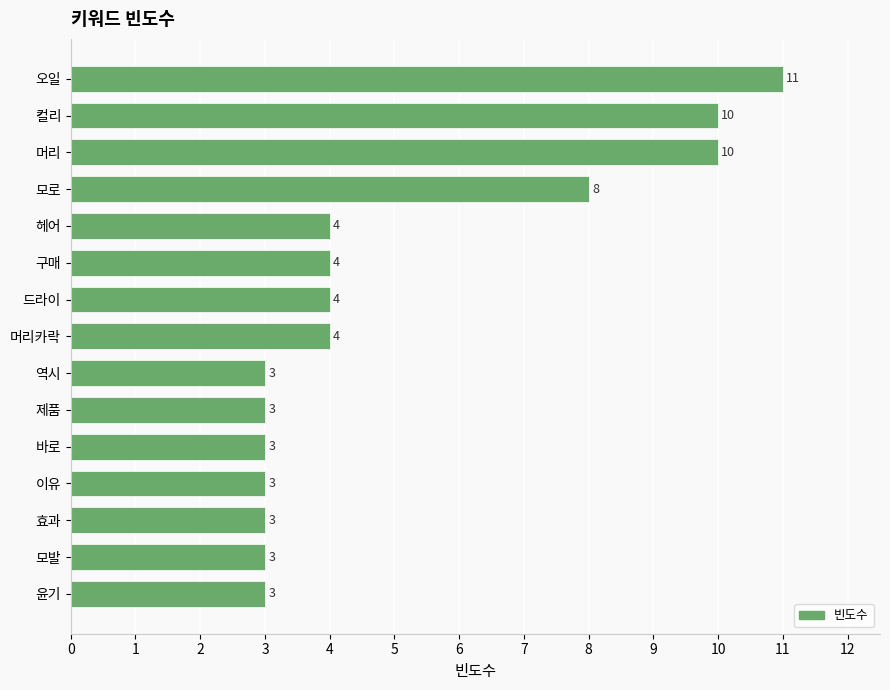

Reading top to bottom, list all the values displayed in this chart.

11	10	10	8	4	4	4	4	3	3	3	3	3	3	3